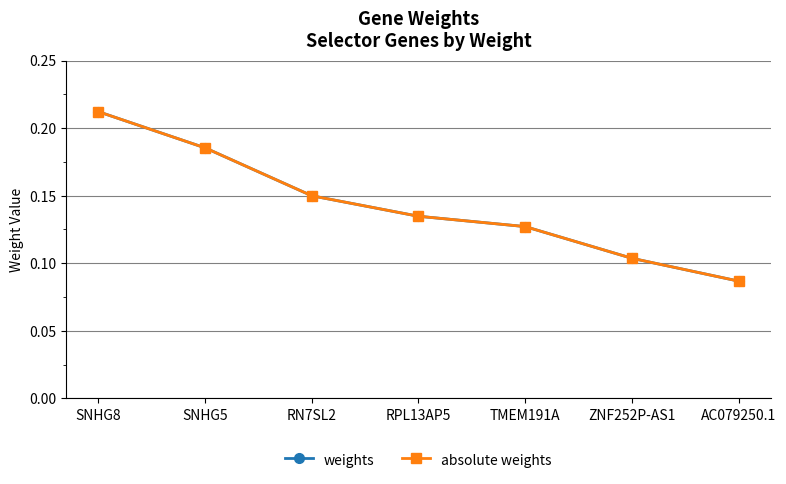

What is the difference between the maximum and minimum values in the weights series?

0.1